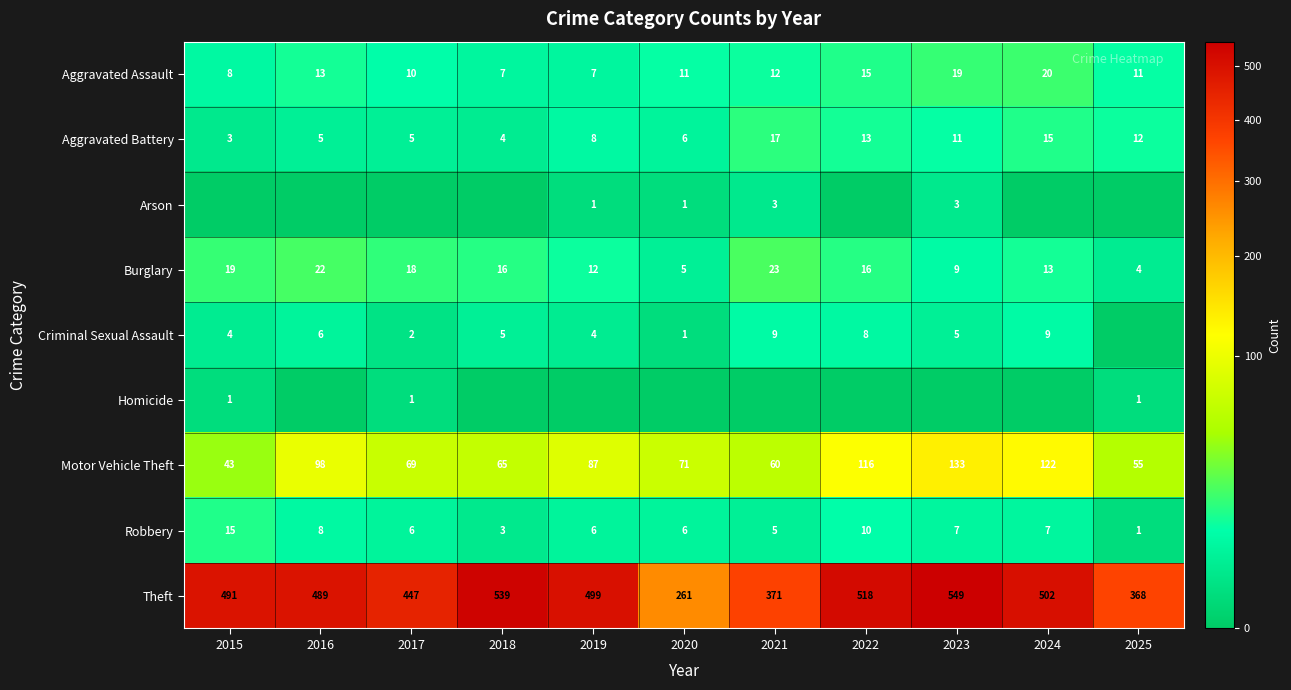

How many data points in Aggravated Battery are less than 8?

5